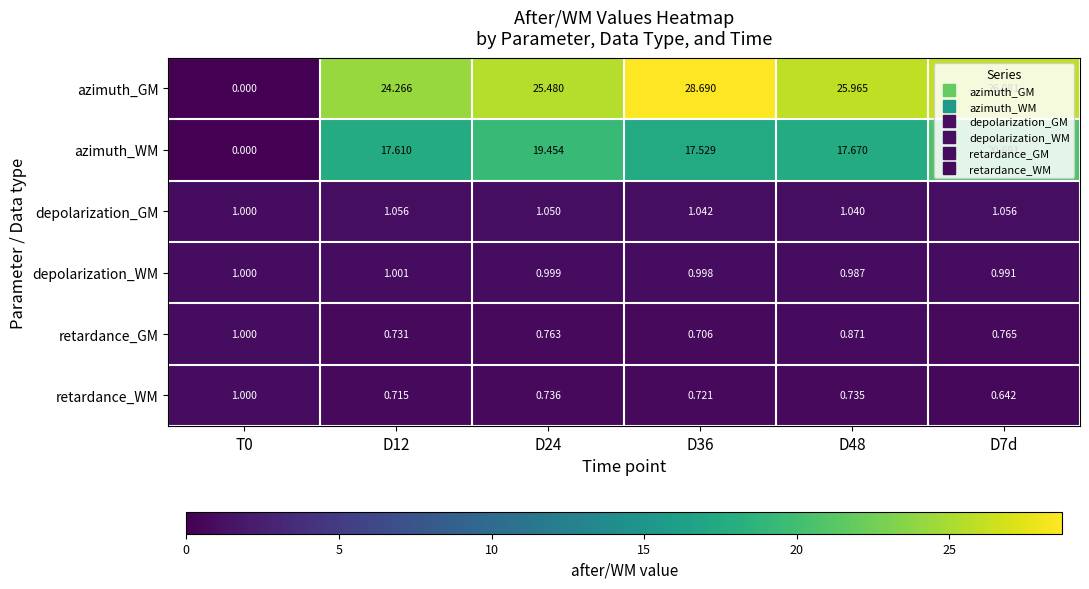

What is the spread (max minus min) of values at D7d?

25.4